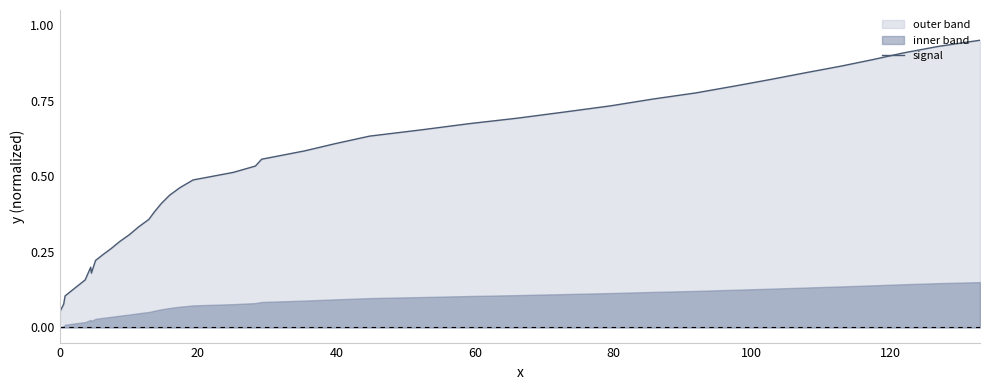

Is it true that the value at 11 is 0.4?

False